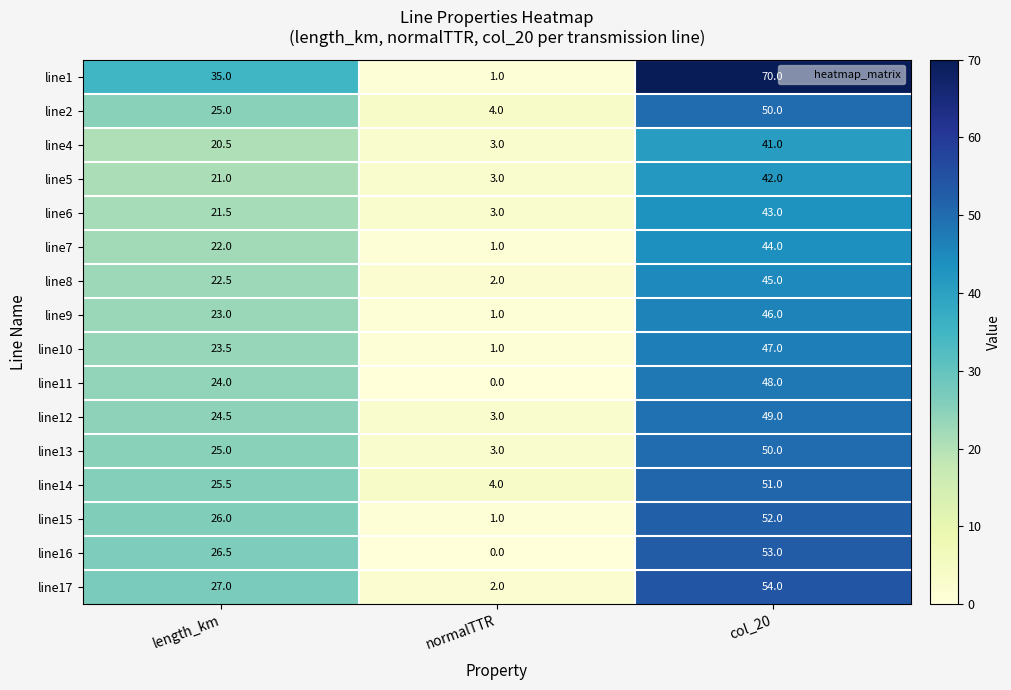

True or false: line7 has a value of 14.6 at col_20.

False